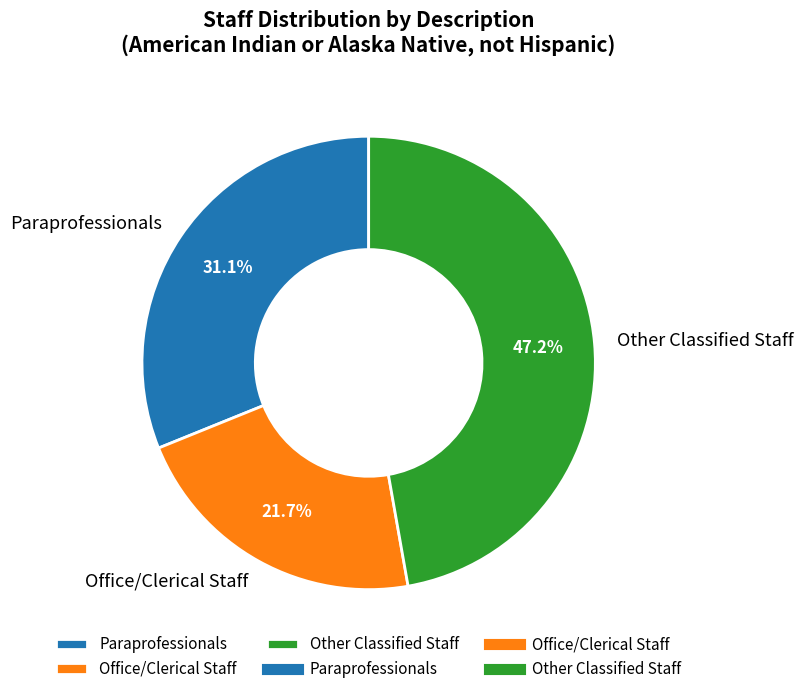

What percentage is NOT represented by Other Classified Staff?

52.8%